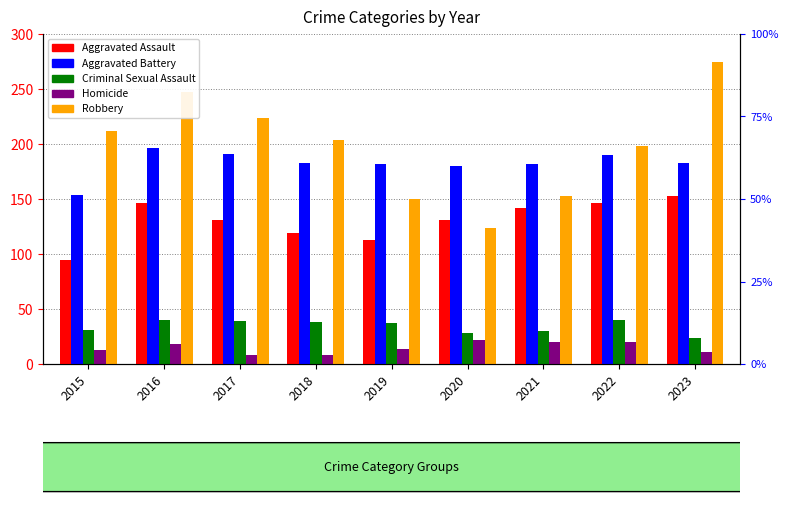

Read the Aggravated Assault value at 2015, to the nearest 10.

100